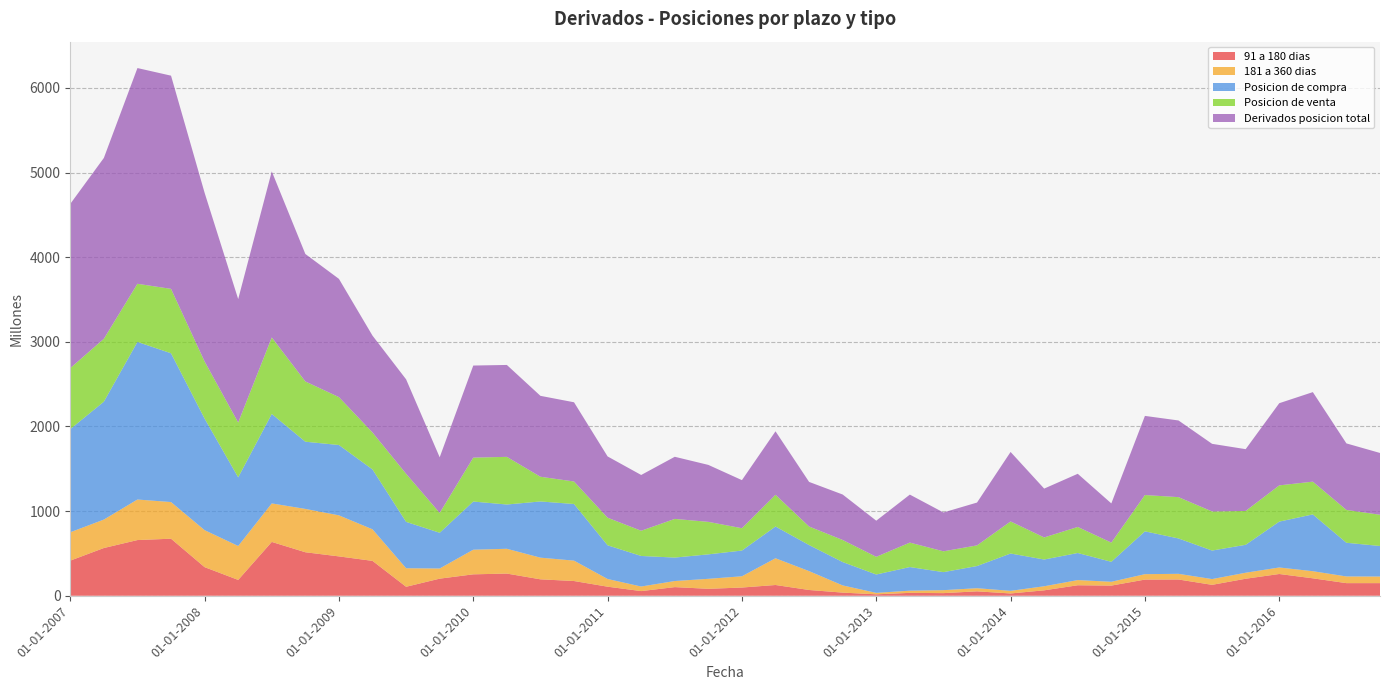

Reading left to right, extract all data points from this chart.

91 a 180 dias: 415	564	658	674	338	187	636	514	465	412	106	202	253	262	194	174	107	55	102	82	97	127	68	37	17	34	31	52	27	64	124	120	191	192	129	201	257	206	149	149
181 a 360 dias: 335	336	479	433	437	401	455	512	485	373	219	120	291	293	256	241	91	54	72	118	133	316	223	85	17	26	35	37	31	48	61	45	64	67	68	71	77	84	79	78
Posicion de compra: 1219	1393	1862	1758	1318	811	1057	794	831	707	548	422	569	523	664	669	398	361	277	289	304	375	308	276	217	279	213	262	441	316	320	236	506	418	337	330	542	671	398	361
Posicion de venta: 721	743	687	761	675	648	904	712	566	437	568	235	519	563	292	266	326	298	457	384	264	375	219	261	209	289	246	244	379	261	308	227	429	488	462	400	428	387	388	369
Derivados posicion total: 1940	2137	2549	2519	1993	1458	1962	1506	1397	1144	1116	657	1088	1086	956	936	724	659	734	673	568	750	527	537	427	567	459	506	821	577	628	463	935	906	799	730	971	1058	786	730